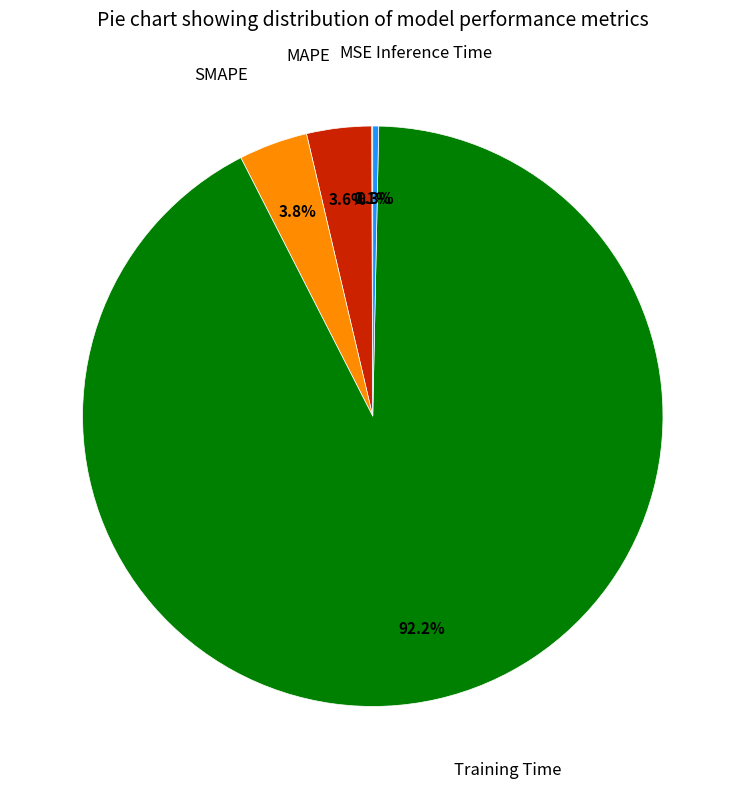

Does any single category account for the majority?

Yes